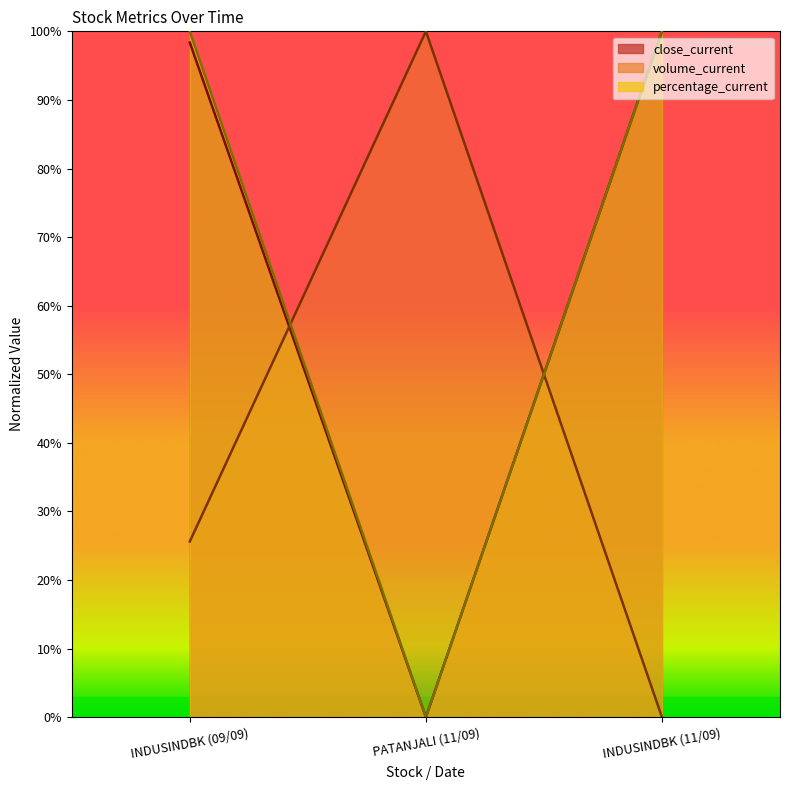

Reading left to right, what are all the values shown in this chart?

close_current: 98.4	0.0	100.0
volume_current: 25.6	100.0	0.0
percentage_current: 100.0	0.0	100.0